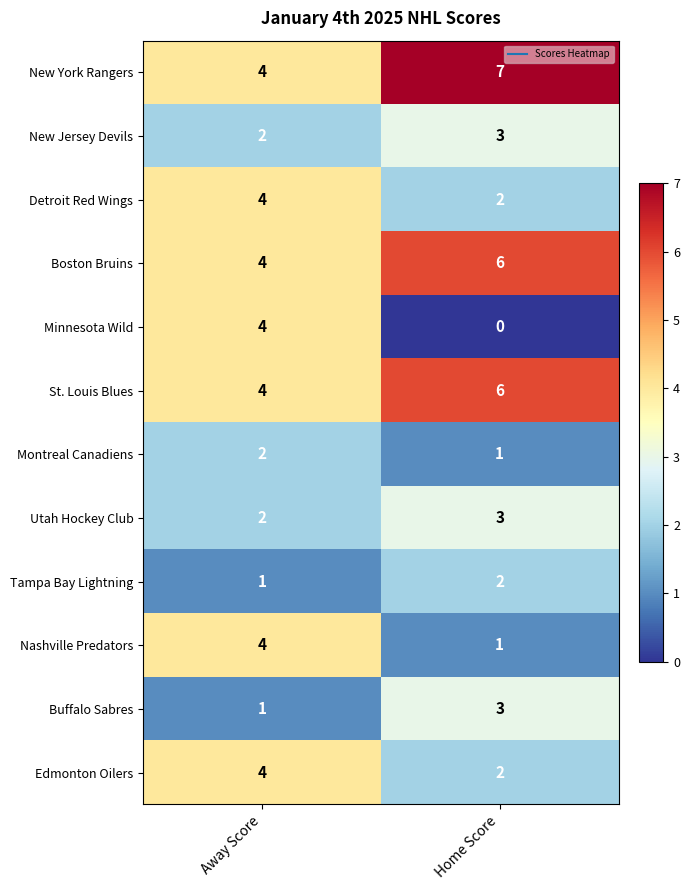

Where is Tampa Bay Lightning nearest to the value 1?

Away Score